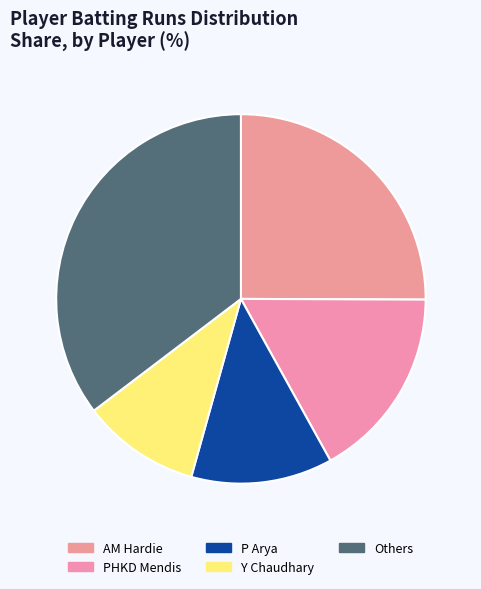

How many segments does this pie chart have?

5